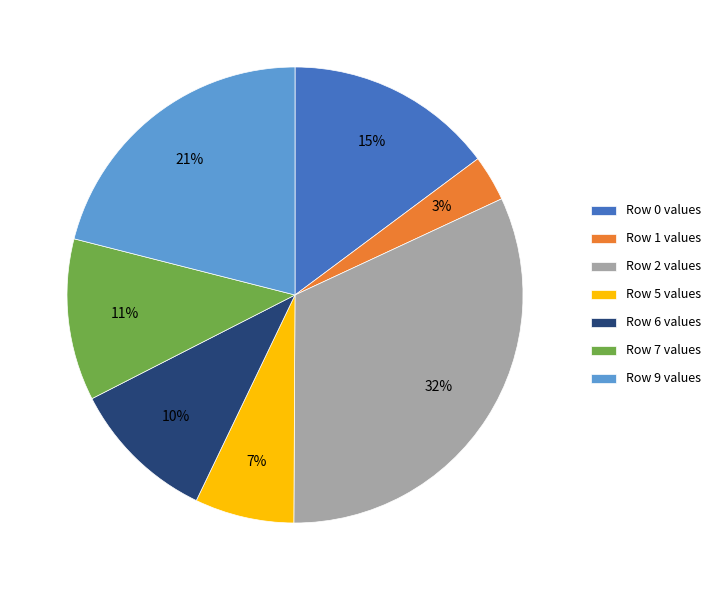

True or false: Row 7 accounts for 6% of the total.

False